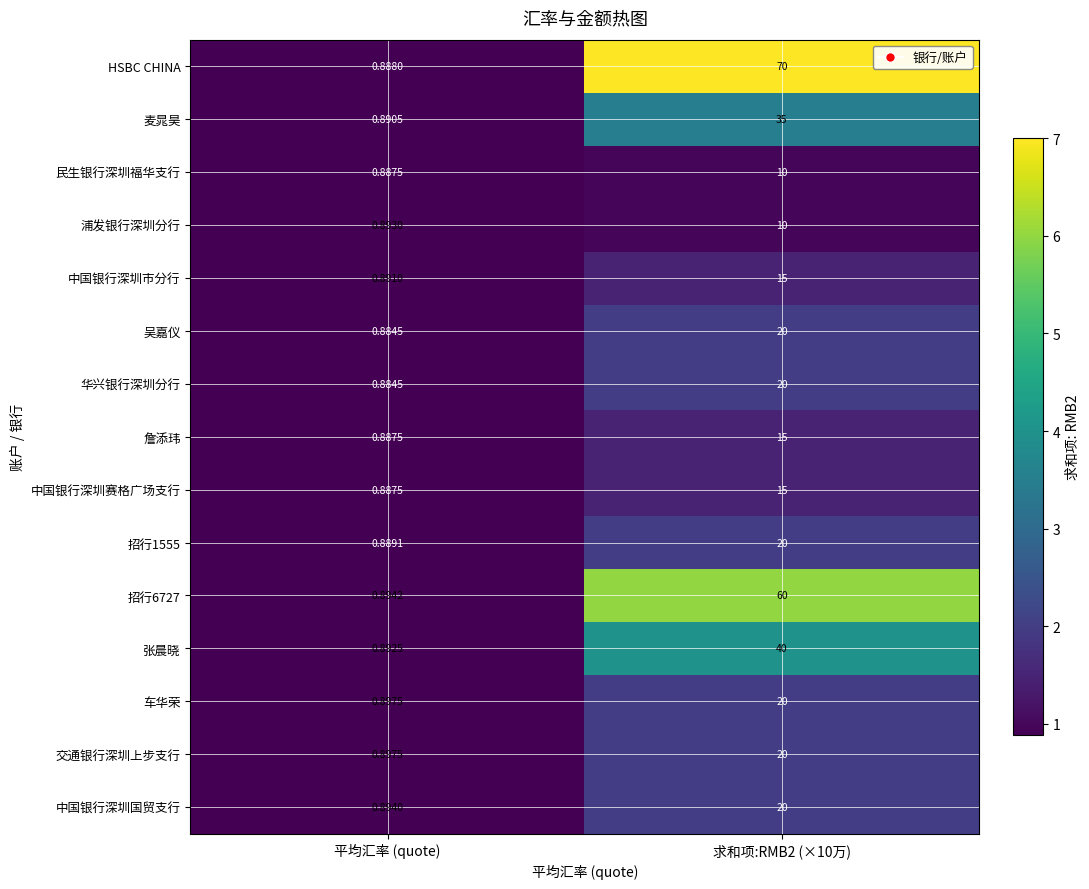

At which label is HSBC CHINA closest to 35?

平均汇率 (quote)